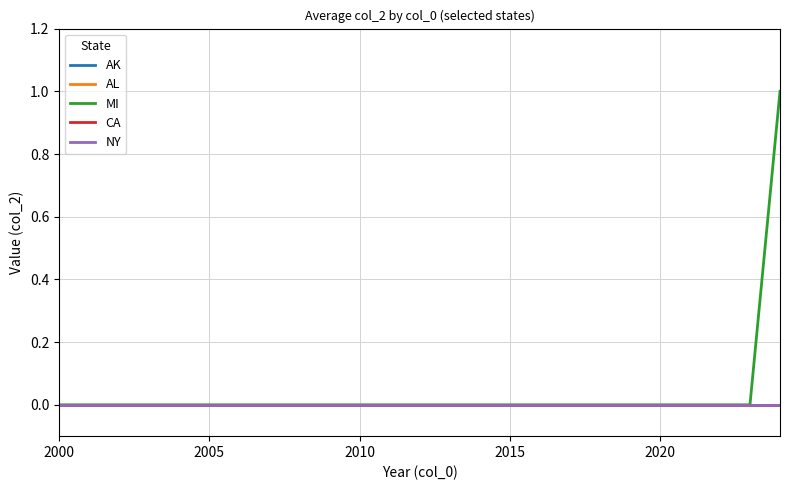

True or false: AL has more than 0 points higher than both neighbors.

False